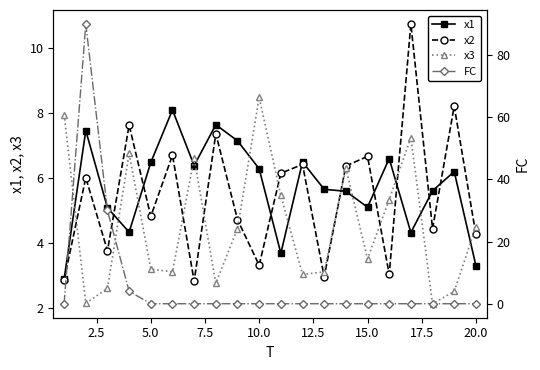

Rank the series by their average value, from lowest to highest.

x3, x2, x1, FC